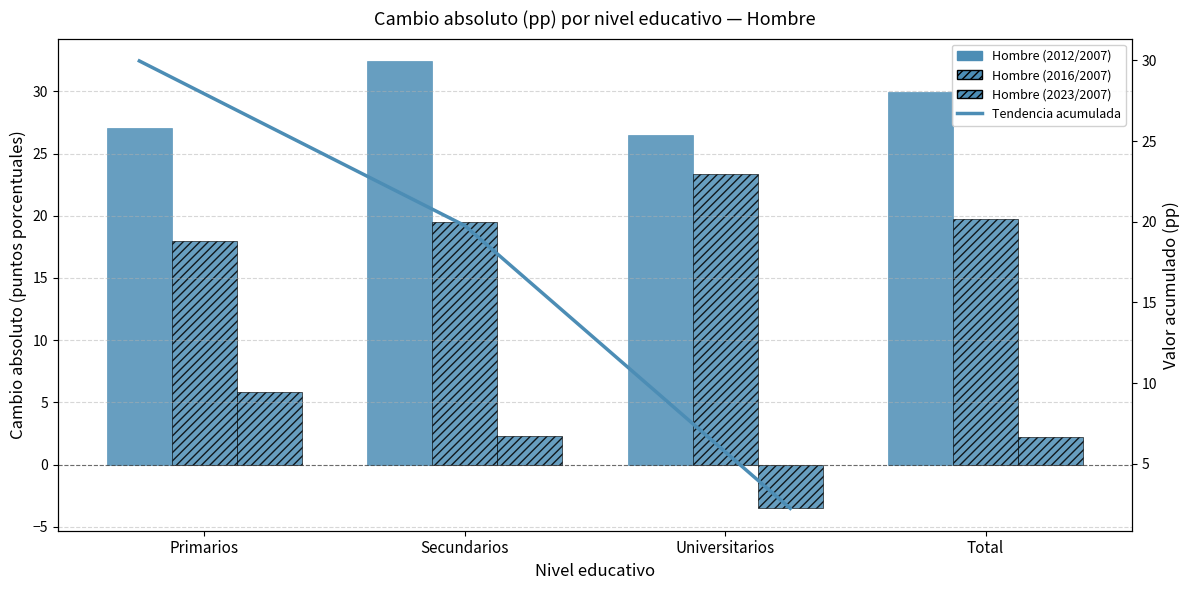

How many data points in Hombre (2016/2007) are less than 19?

1